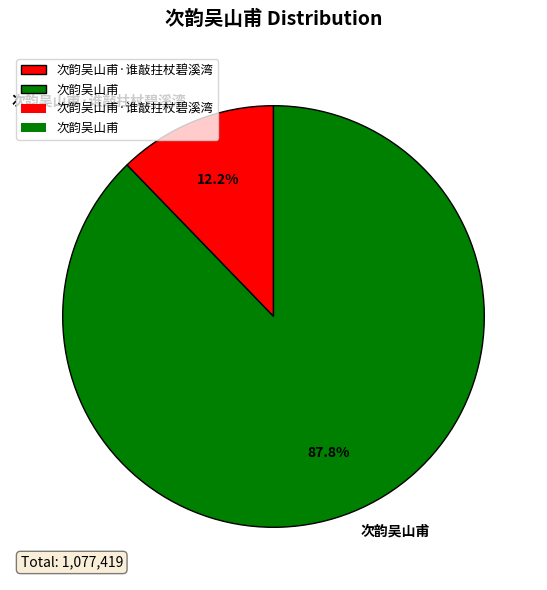

What is the ratio of the value at 次韵吴山甫·谁敲拄杖碧溪湾 to the value at 次韵吴山甫?

0.1